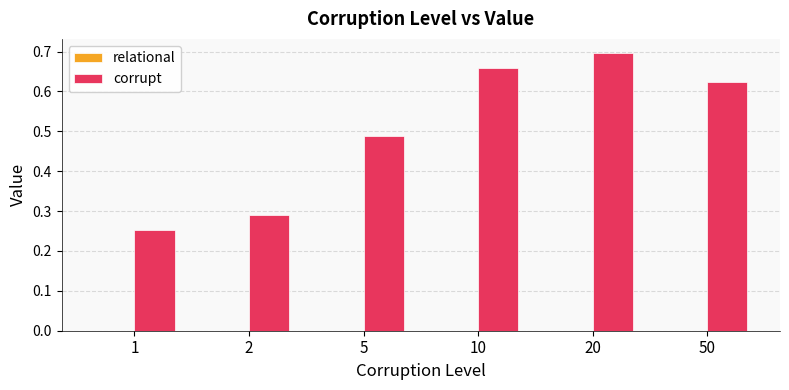

At which label does corrupt reach its peak?

20